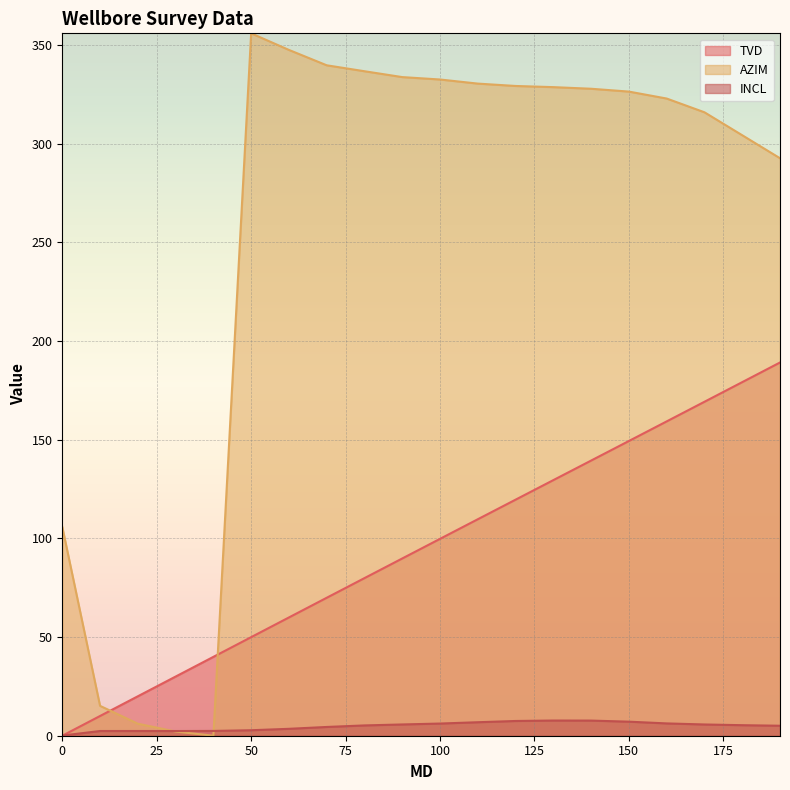

Rank the series by their average value, from highest to lowest.

AZIM, TVD, INCL